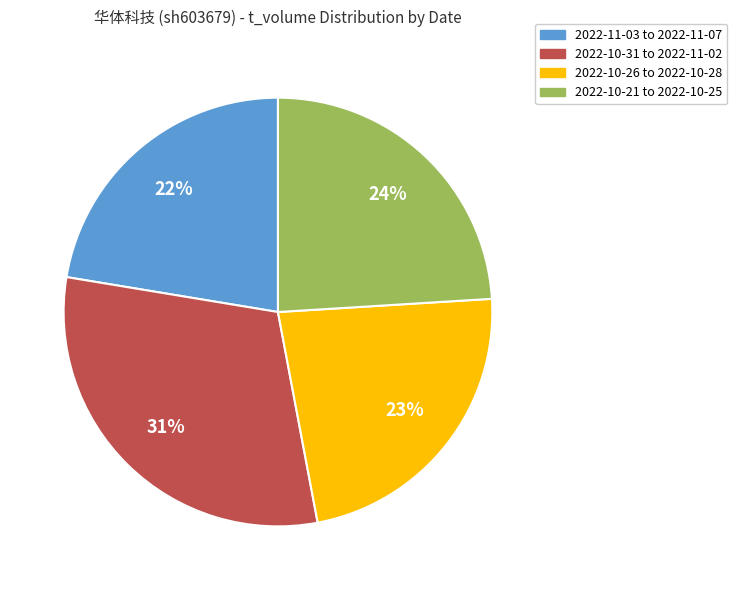

To the nearest percent, what is the average slice percentage?

25%